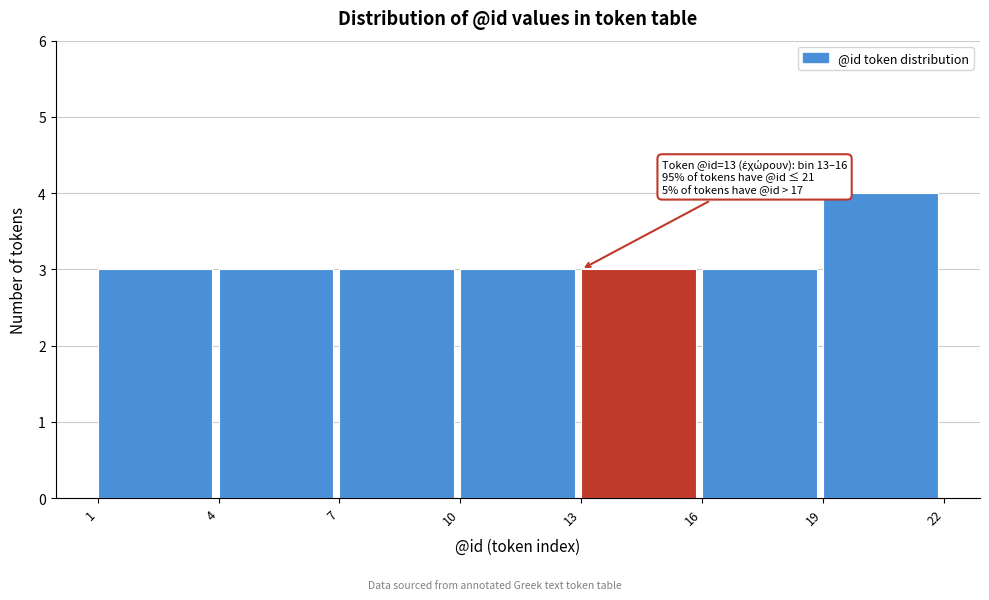

Which range on the x-axis has the tallest bar?

19 to 22